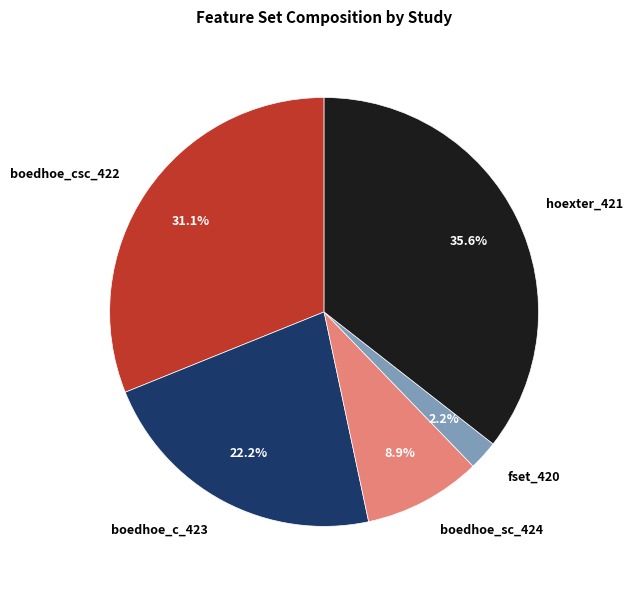

True or false: hoexter_421 accounts for 29% of the total.

False